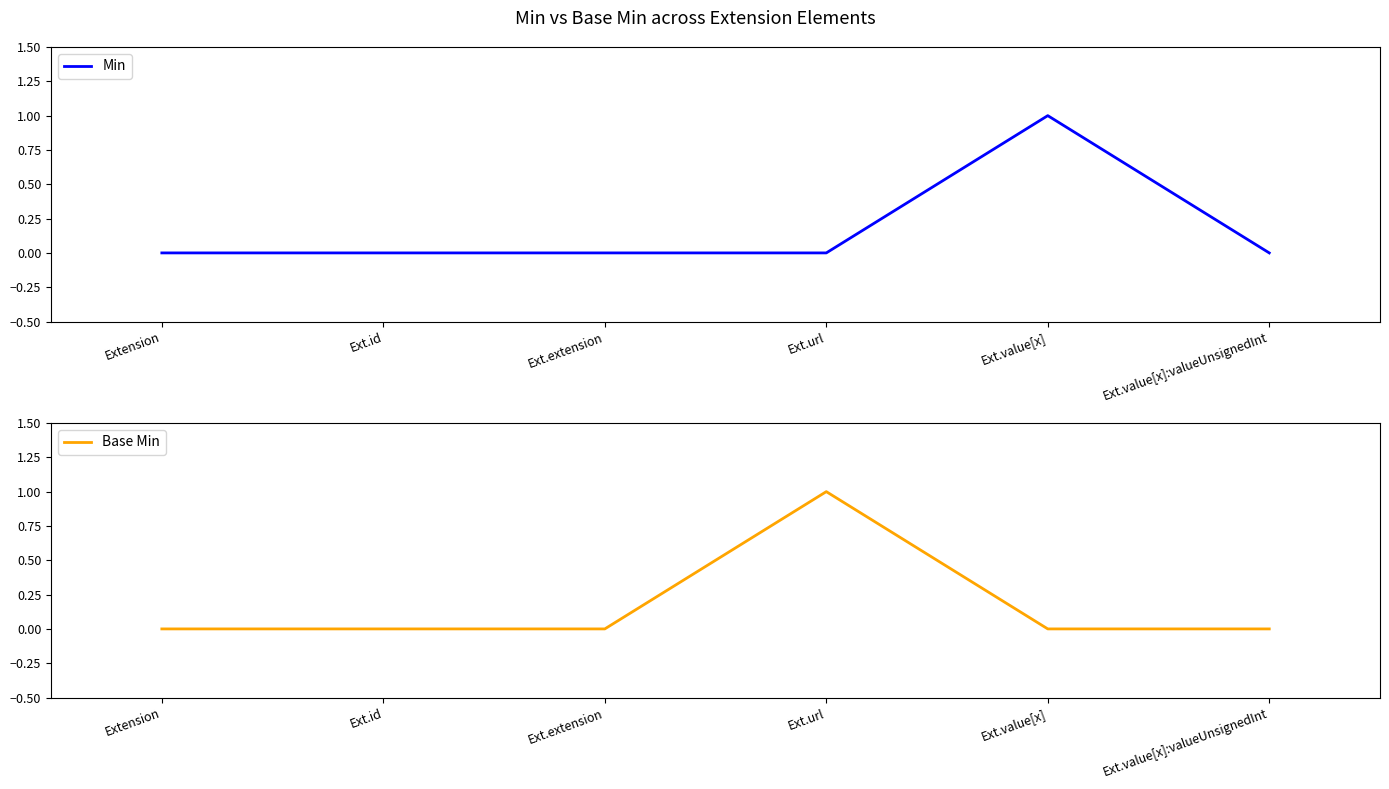

Which category has the highest value in the Base Min series?

Ext.url